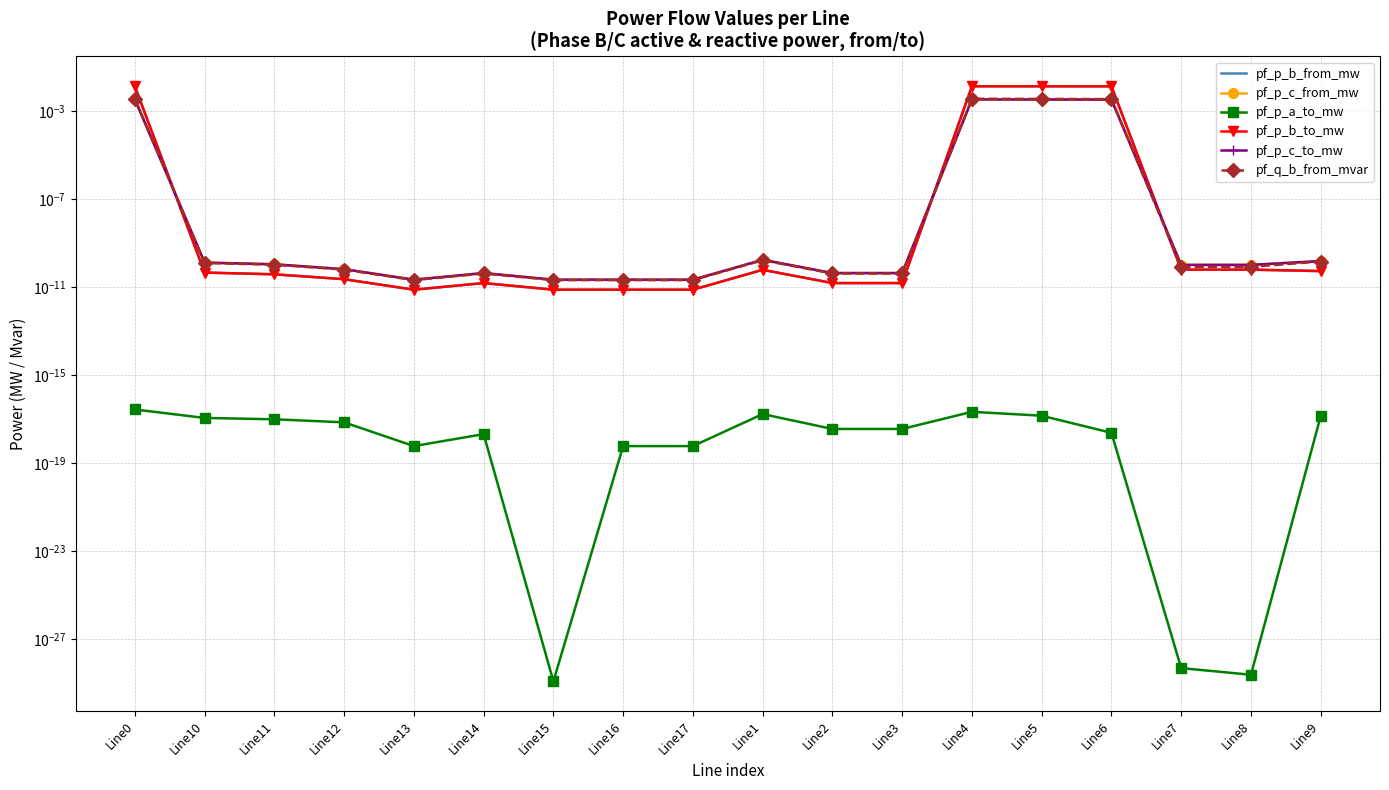

Does the chart have visible grid lines?

Yes